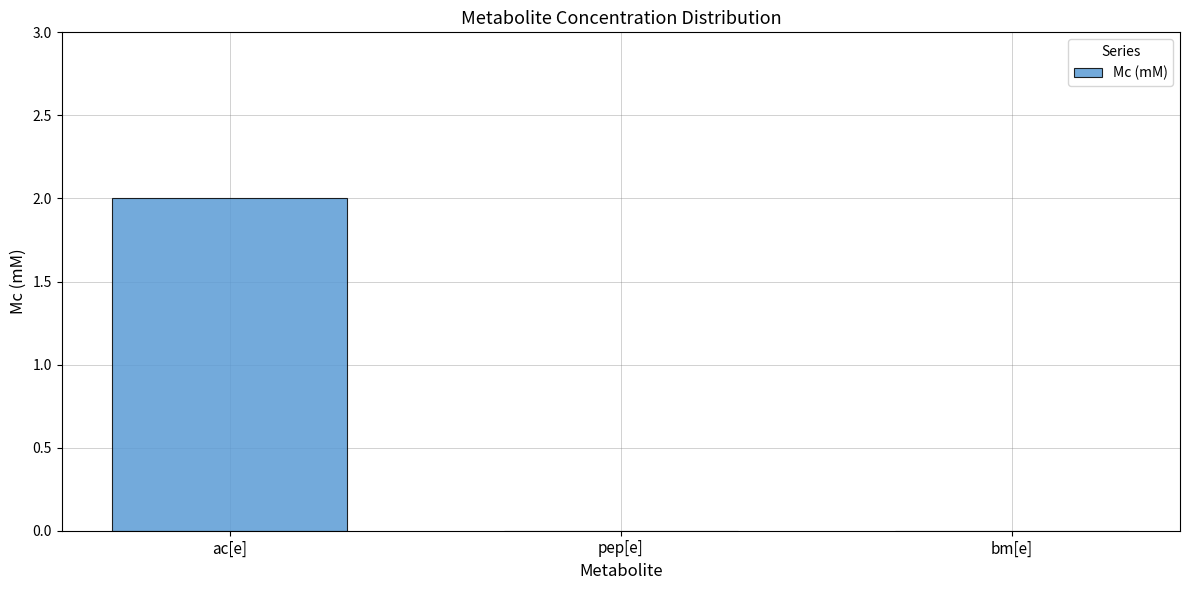

The value at bm[e] is -1. True or false?

False